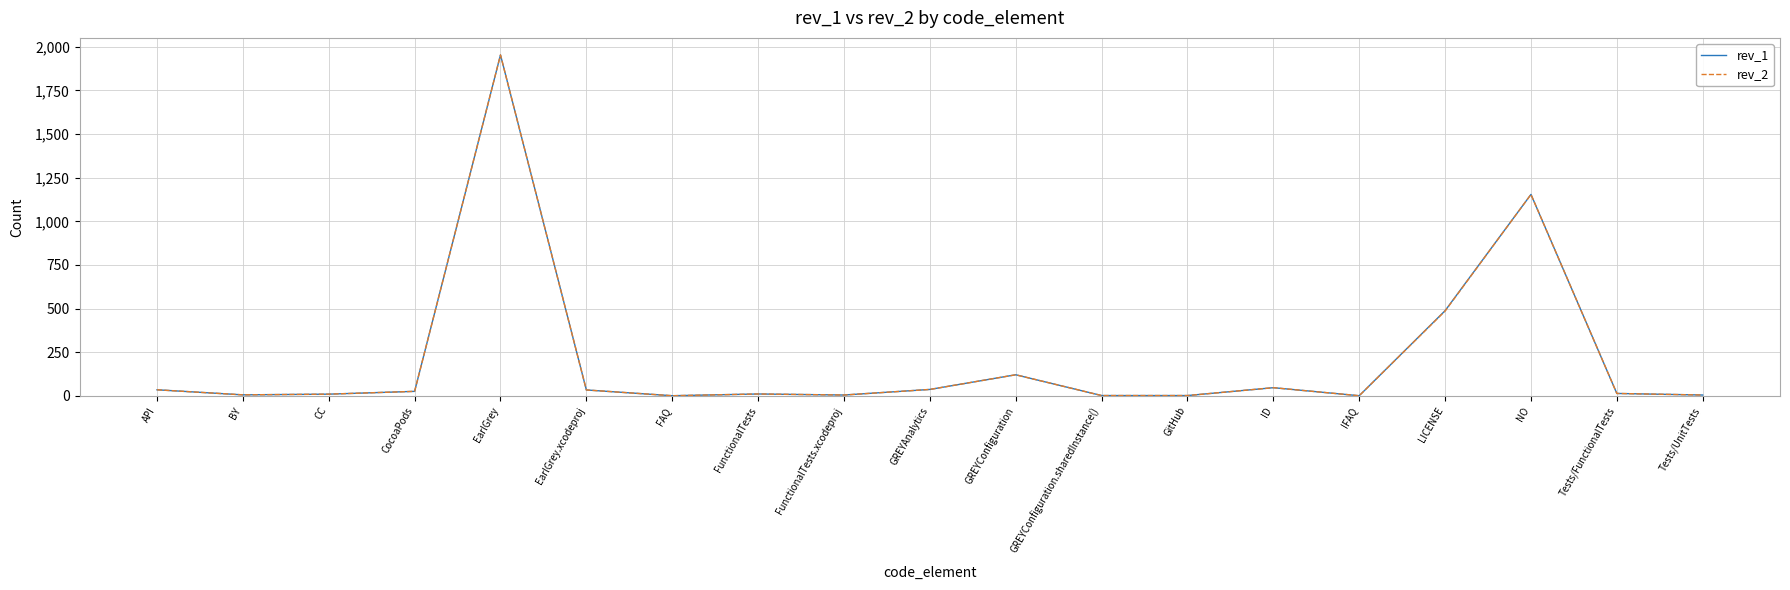

Which label corresponds to the largest value in the chart?

EarlGrey